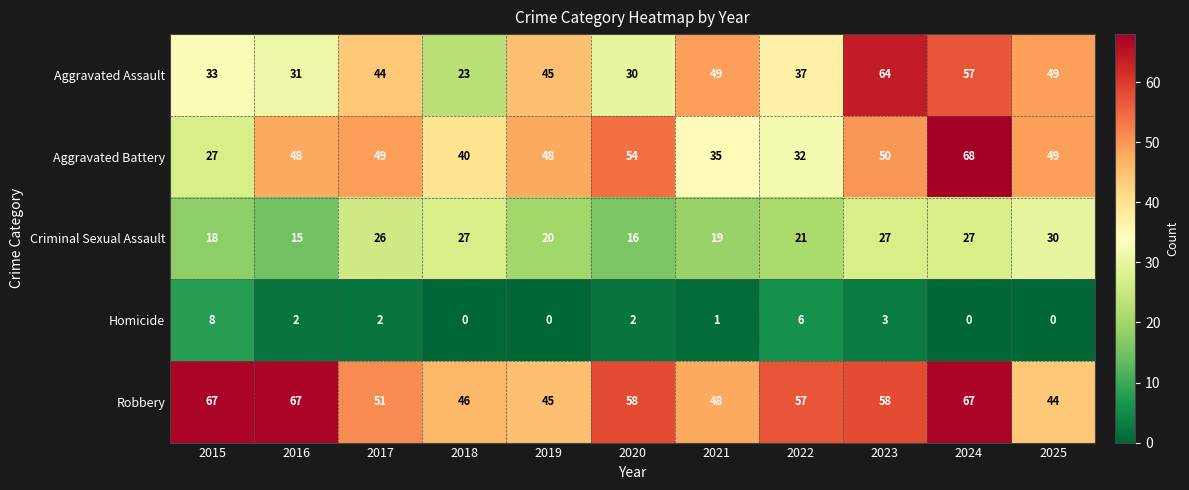

Rank the series by their maximum value, from lowest to highest.

Homicide, Criminal Sexual Assault, Aggravated Assault, Robbery, Aggravated Battery